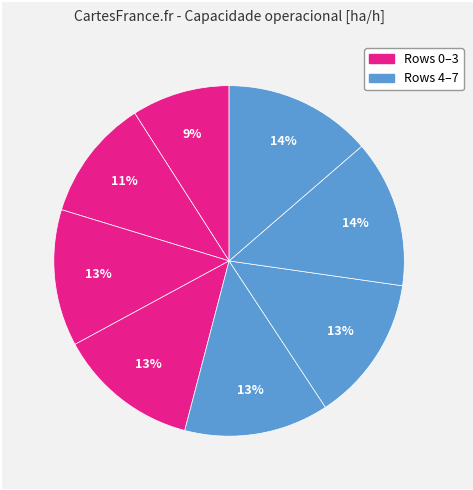

Count the number of slices in the pie.

8